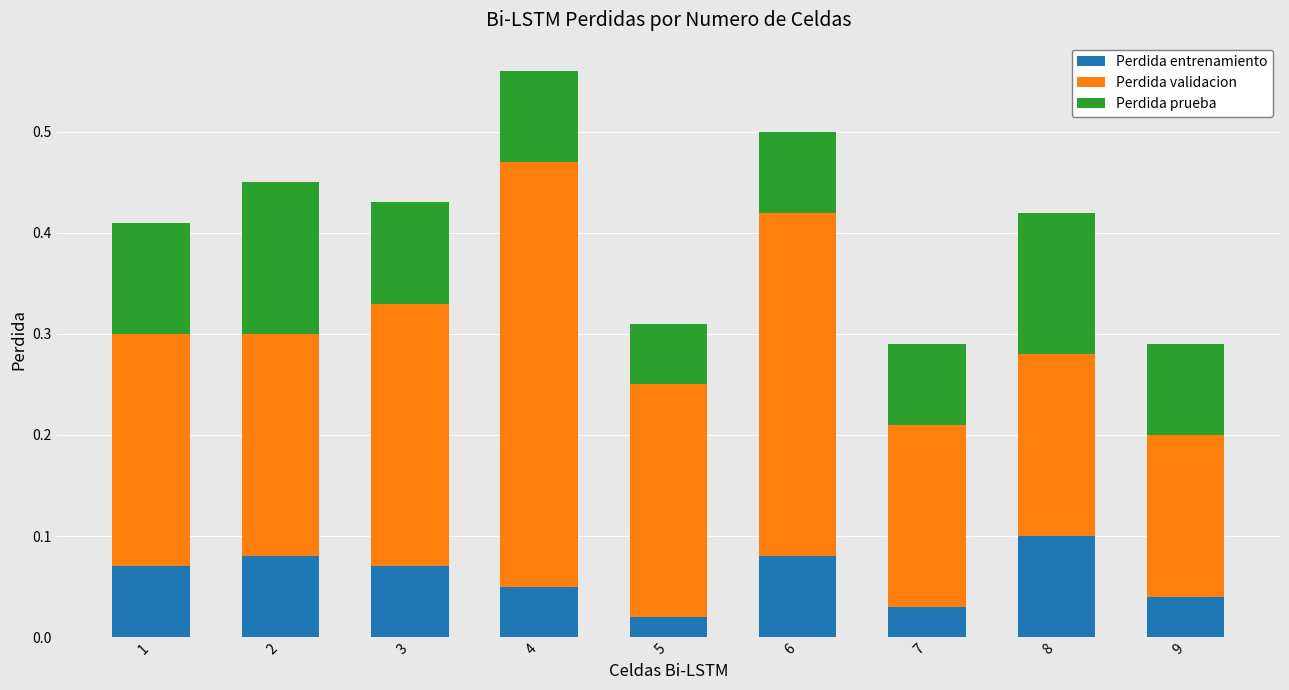

Is it true that Perdida entrenamiento equals 0.1 at 6?

True